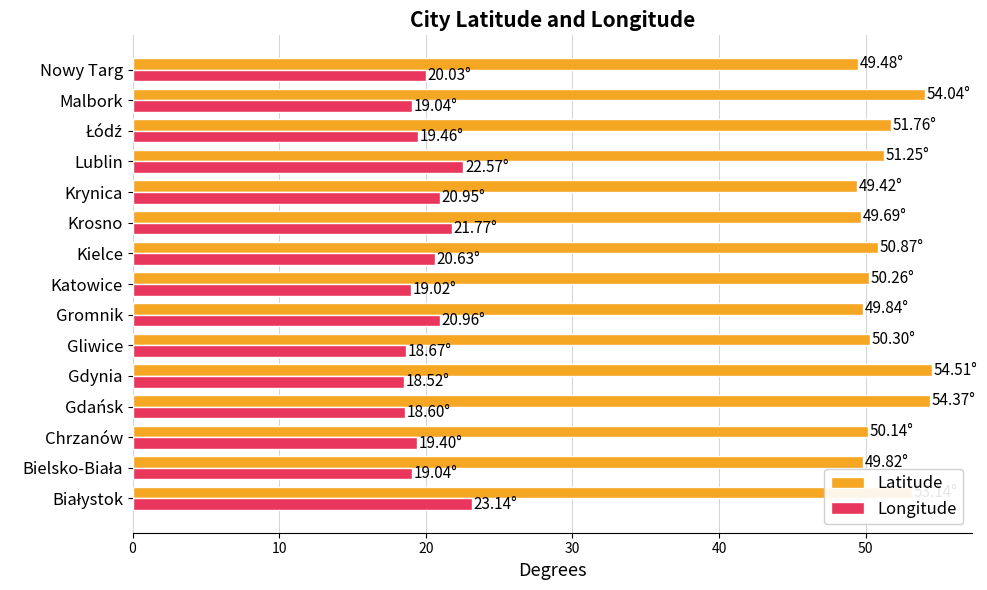

Which series has the largest total across all categories?

Latitude